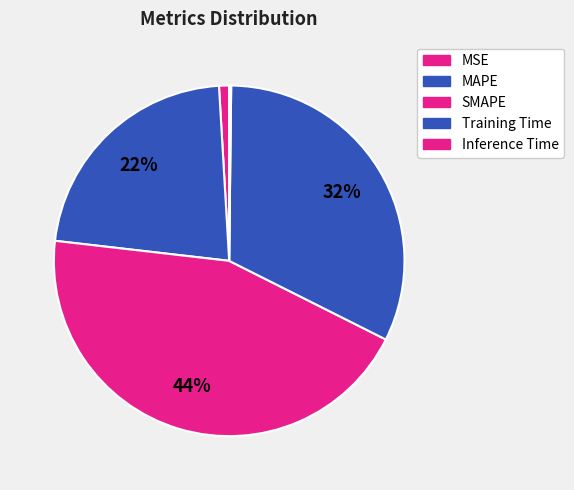

Which category has the smallest portion of the pie?

Inference Time